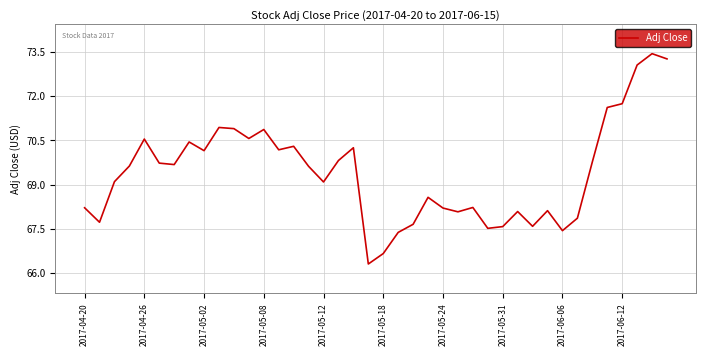

What is the difference between the maximum and minimum values?

7.2